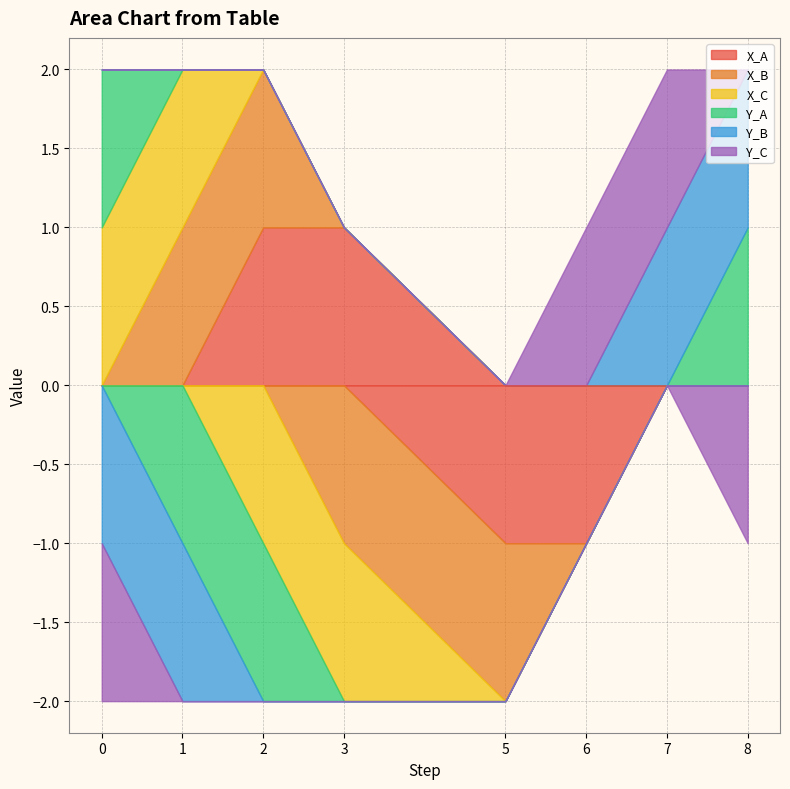

Rank the series at 0 from lowest to highest value.

Y_B, Y_C, X_A, X_B, X_C, Y_A